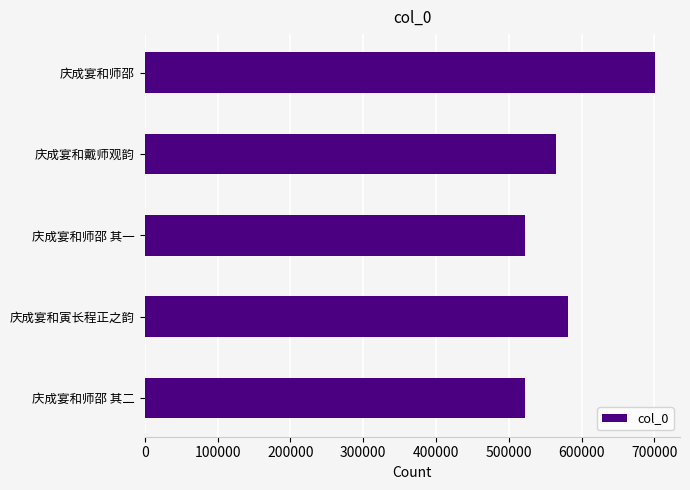

What is the change in value from 庆成宴和师邵 其一 to 庆成宴和戴师观韵?

+42790